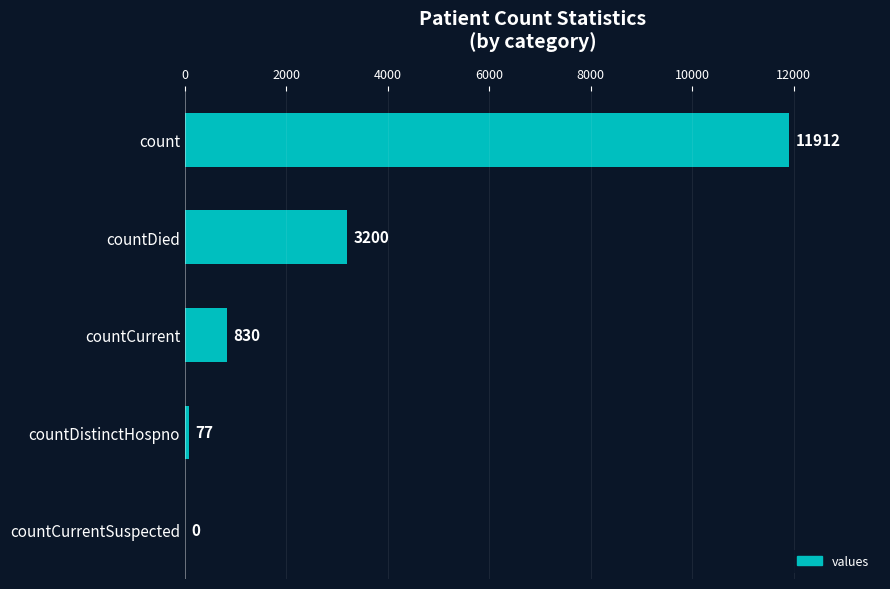

What is the average value?

3204